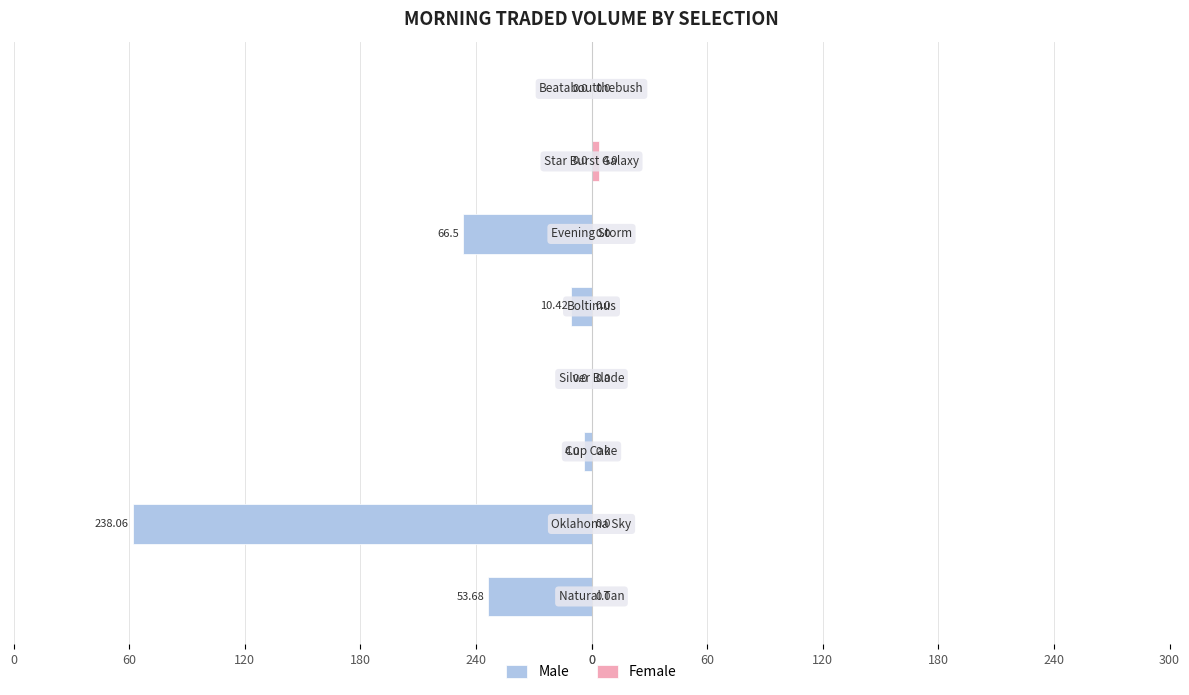

How many values in the Male series exceed -4?

3